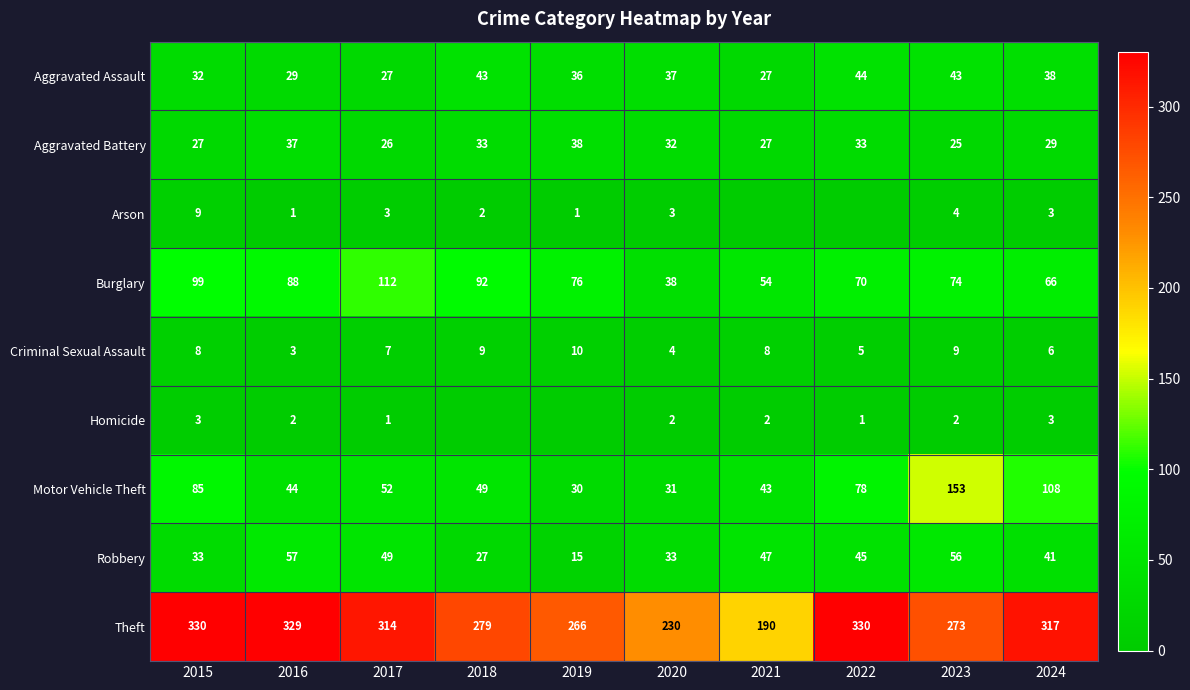

Between 2024 and 2019, which is larger?

2024